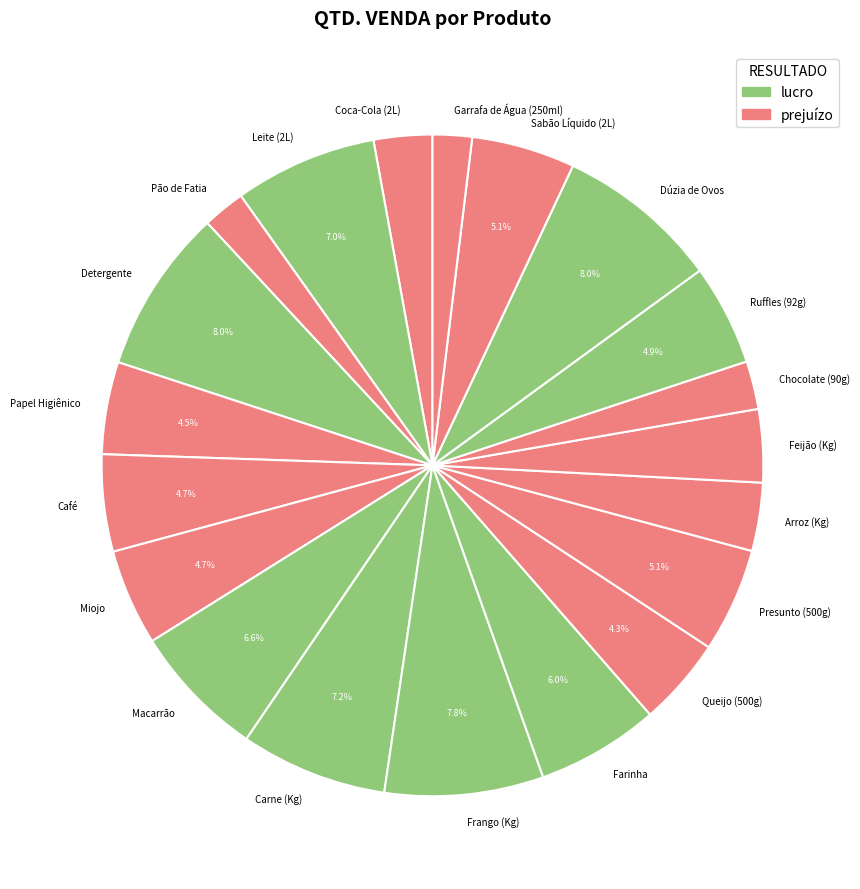

Do Macarrão and Café together represent more than half of the pie?

No